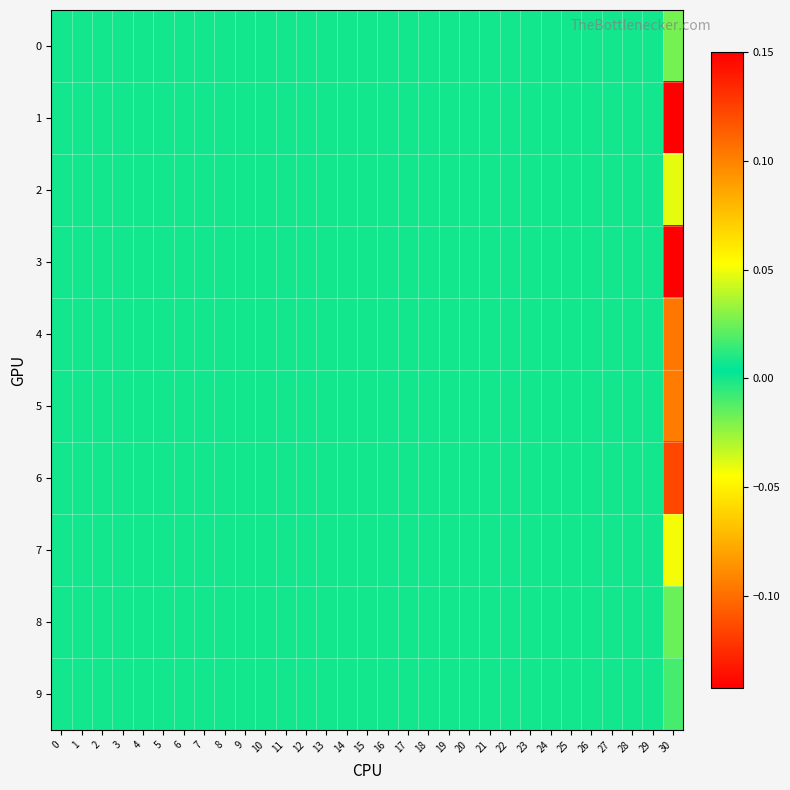

Which series has the largest total across all categories?

3